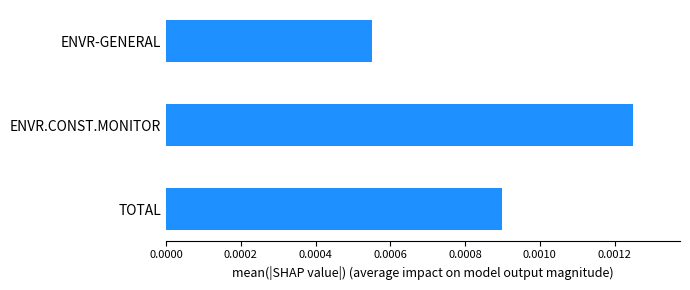

Which has a higher value, TOTAL or ENVR-GENERAL?

TOTAL